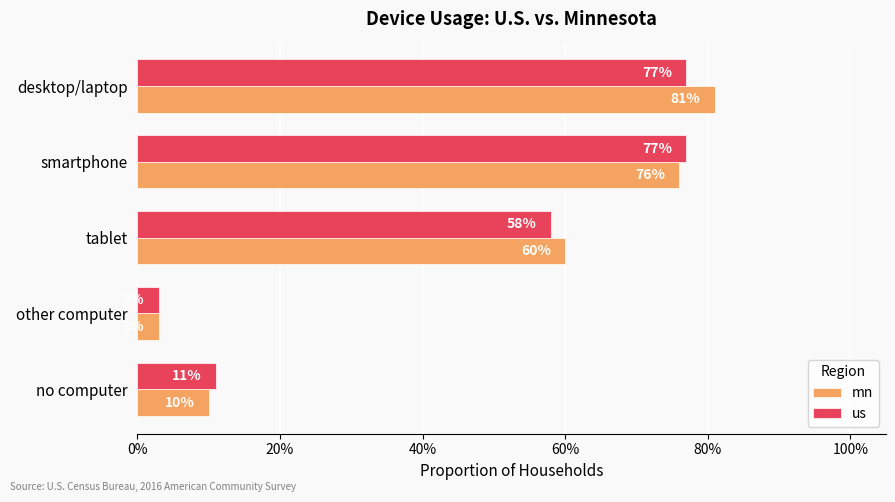

What are all the series names shown in the legend?

mn, us